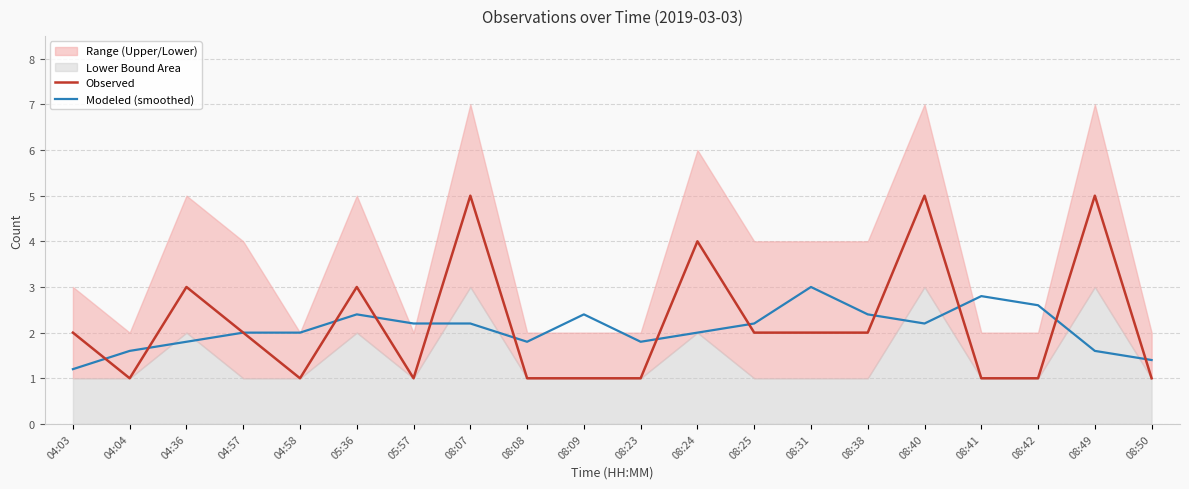

At which category is the sum across all series the highest?

08:07